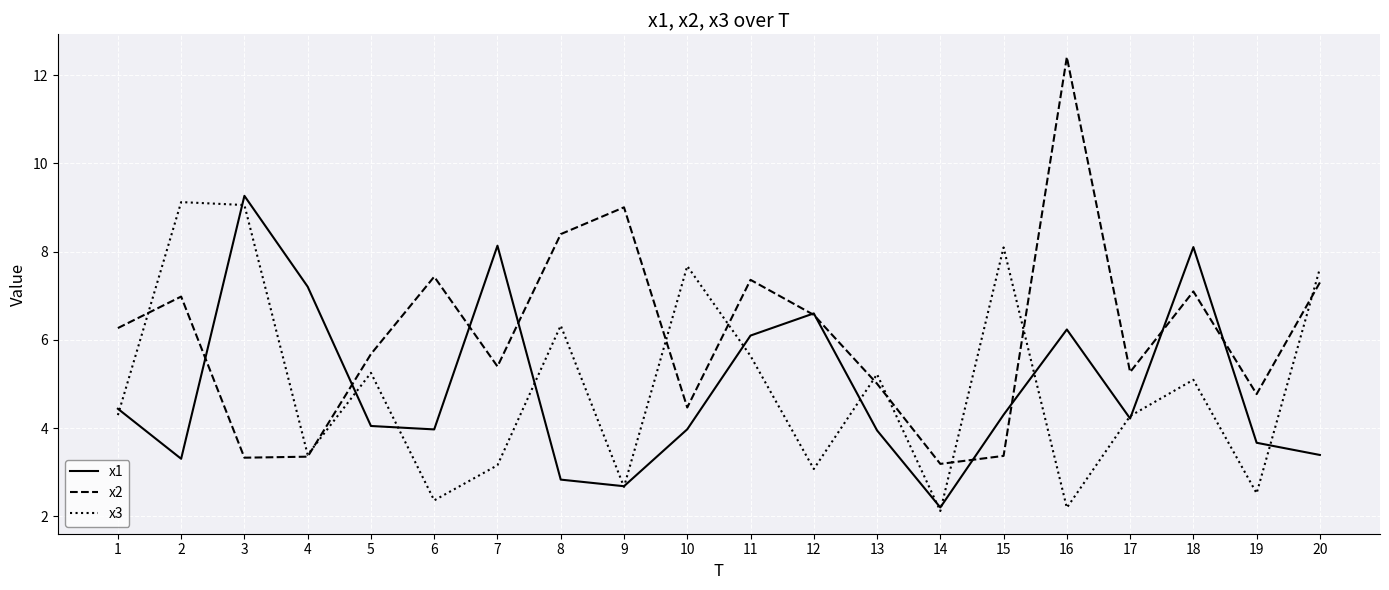

Where is x1 nearest to the value 5?

1